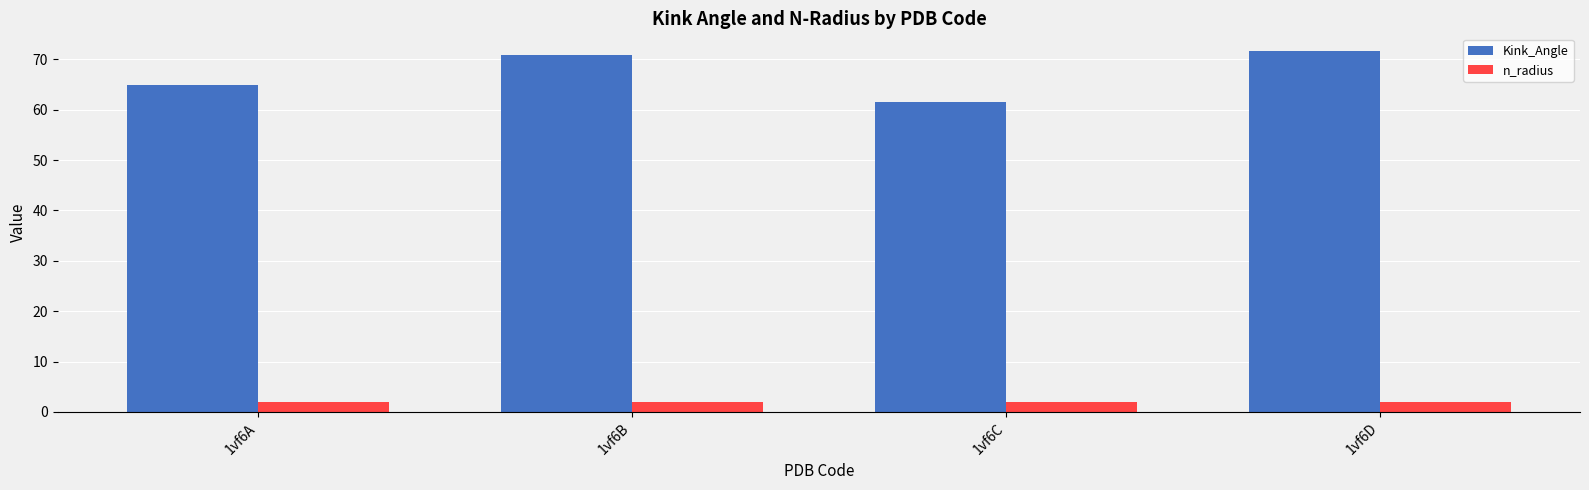

At 1vf6B, list the series in order from smallest to largest.

n_radius, Kink_Angle